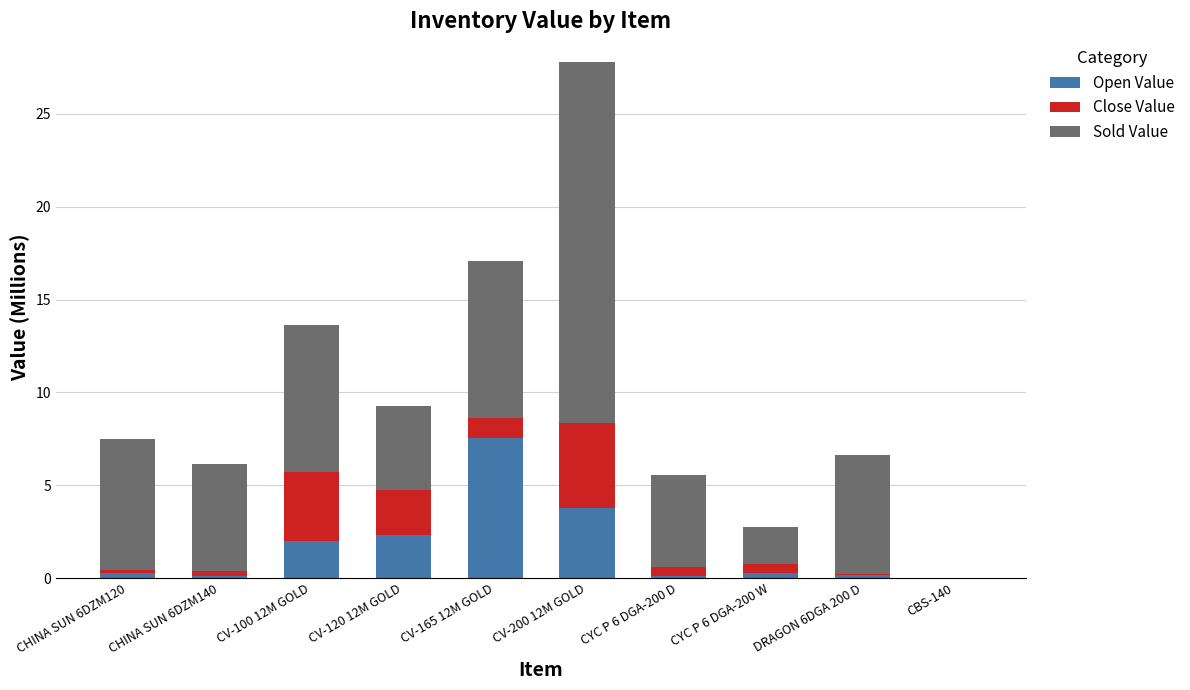

What is the maximum value for Open Value?

7.5